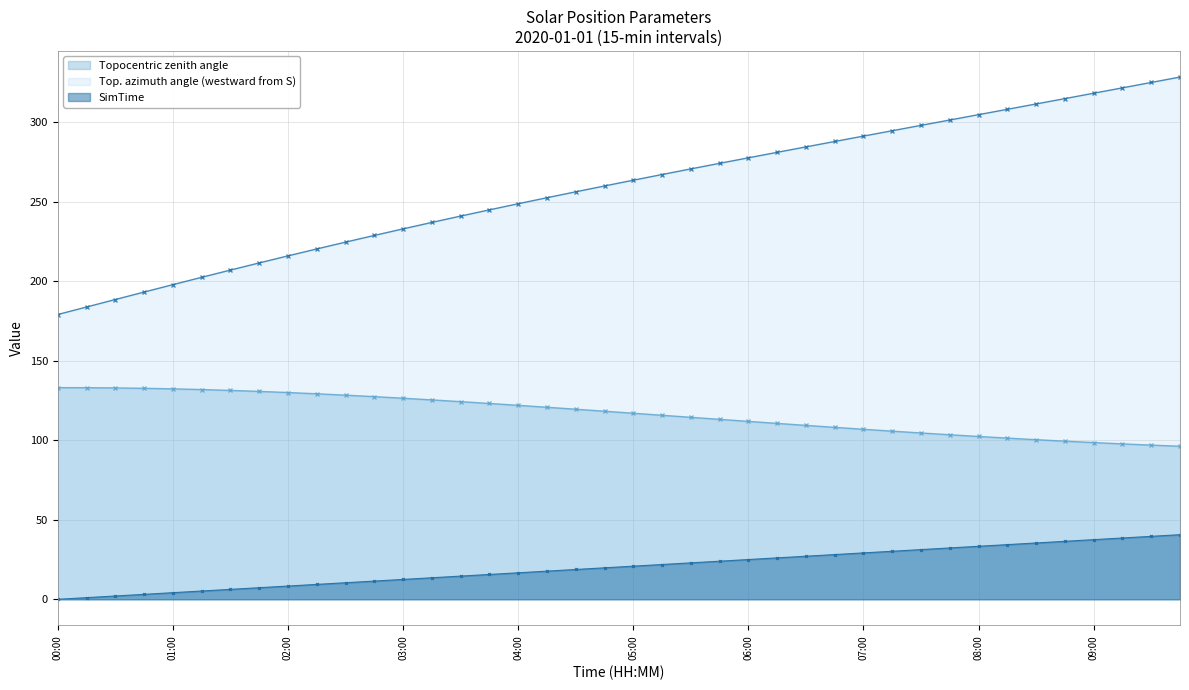

List the labels in order of Topocentric zenith angle value, largest first.

00:00, 00:15, 00:30, 00:45, 01:00, 01:15, 01:30, 01:45, 02:00, 02:15, 02:30, 02:45, 03:00, 03:15, 03:30, 03:45, 04:00, 04:15, 04:30, 04:45, 05:00, 05:15, 05:30, 05:45, 06:00, 06:15, 06:30, 06:45, 07:00, 07:15, 07:30, 07:45, 08:00, 08:15, 08:30, 08:45, 09:00, 09:15, 09:30, 09:45